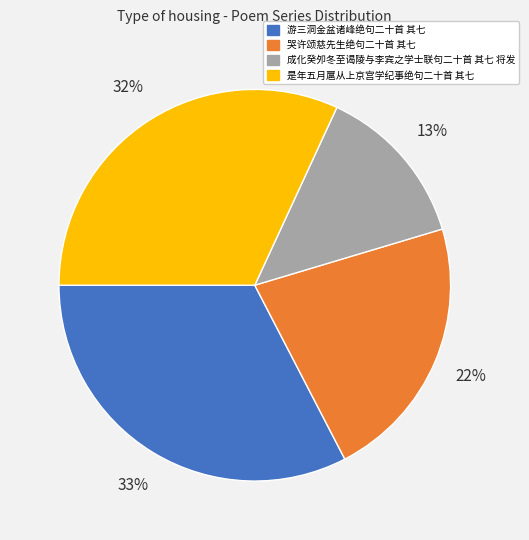

Do 是年五月扈从上京宫学纪事绝句二十首 其七 and 成化癸夘冬至谒陵与李宾之学士联句二十首 其七 将发 together represent more than half of the pie?

No